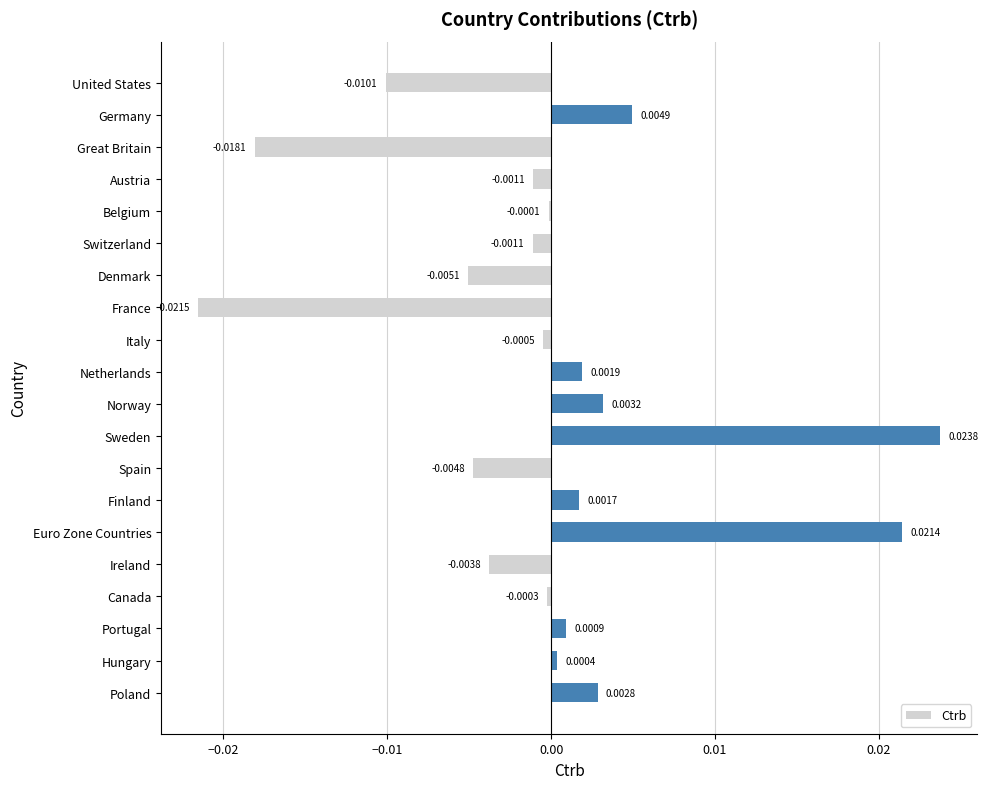

At which label is the value closest to 0?

Belgium